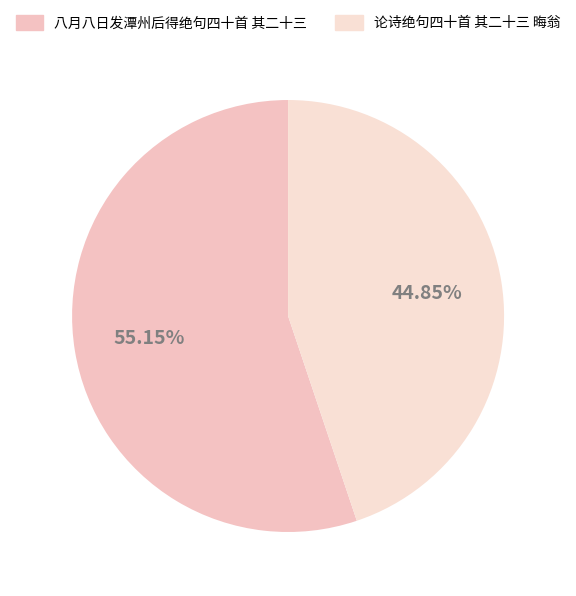

What is the total percentage of 论诗绝句四十首 其二十三 晦翁 and 八月八日发潭州后得绝句四十首 其二十三?

100.0%